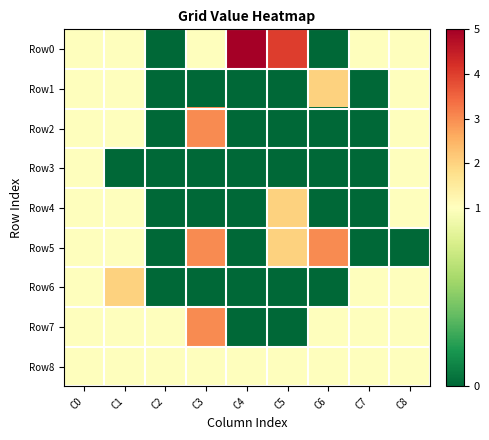

Which series changed the most between C2 and C6?

Row5